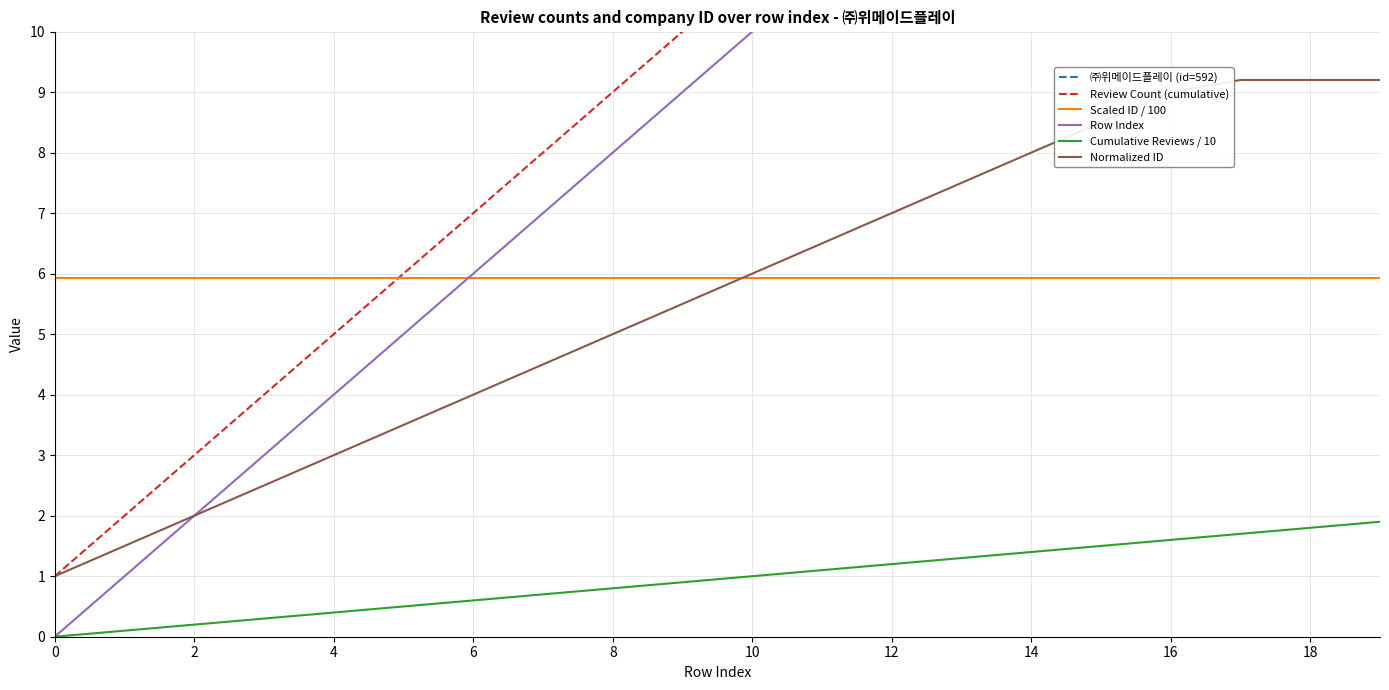

True or false: Normalized ID and Cumulative Reviews / 10 cross at least once.

False